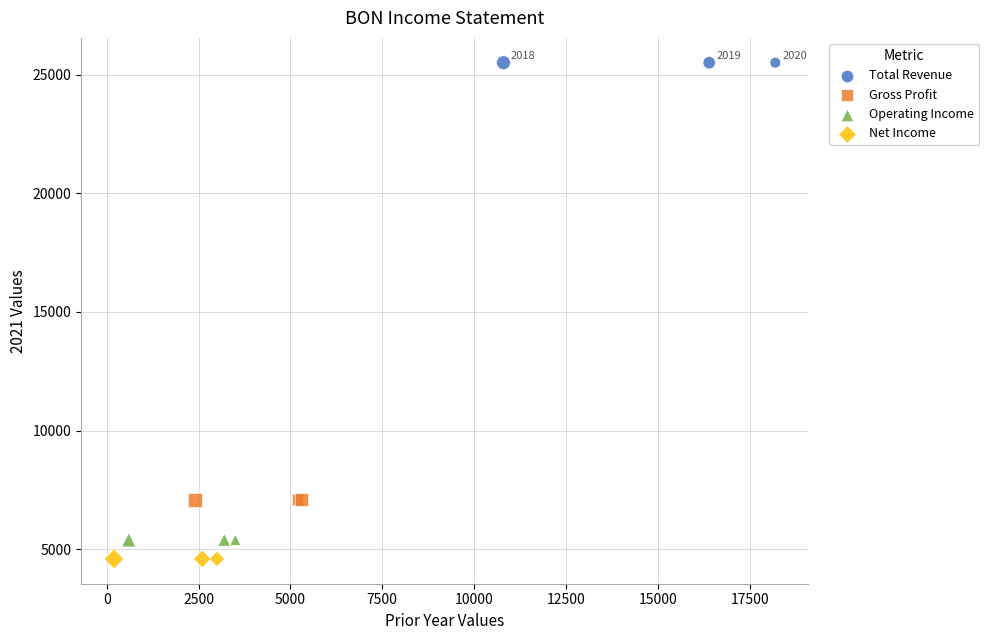

What are all the series names shown in the legend?

Total Revenue, Gross Profit, Operating Income, Net Income